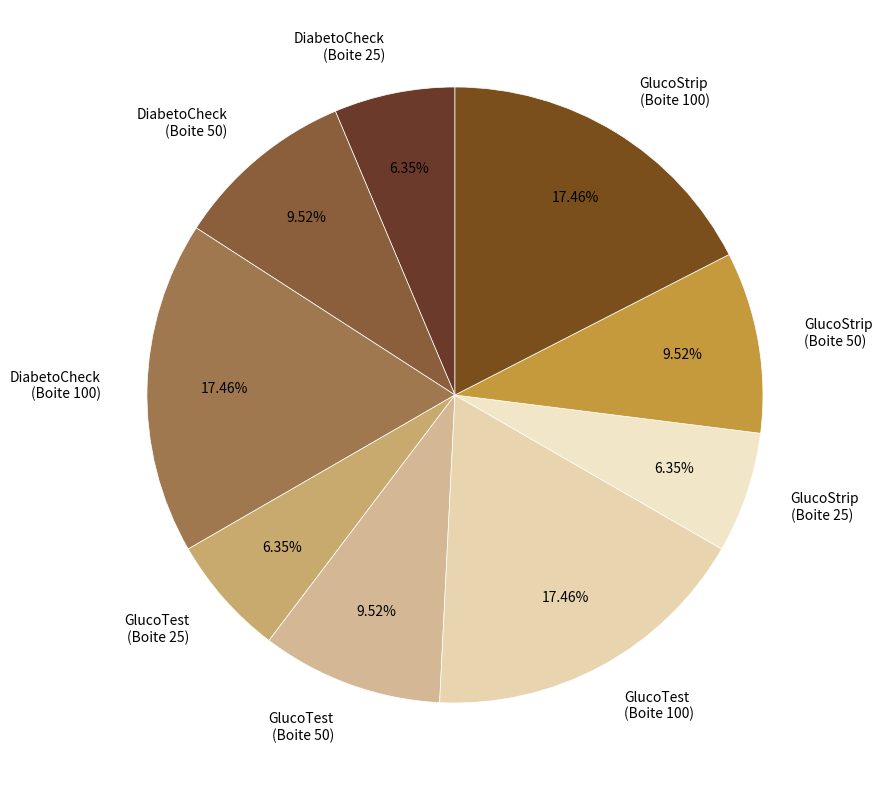

Approximately how many times larger is the value at GlucoTest (Boite 25) compared to DiabetoCheck (Boite 50)?

0.7